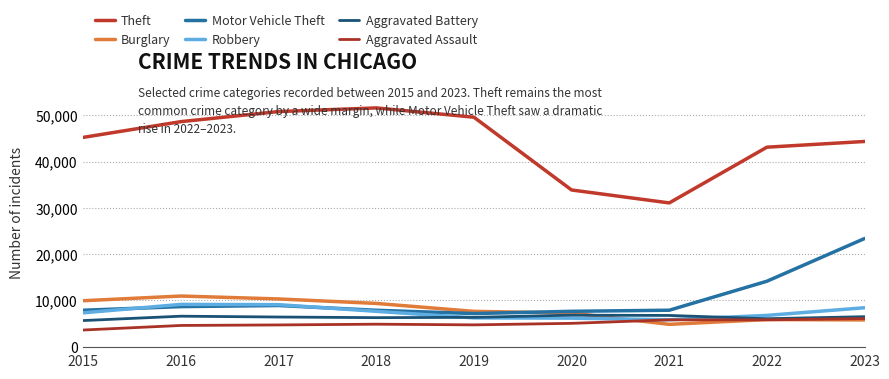

Between 2023 and 2022, which is larger?

2023